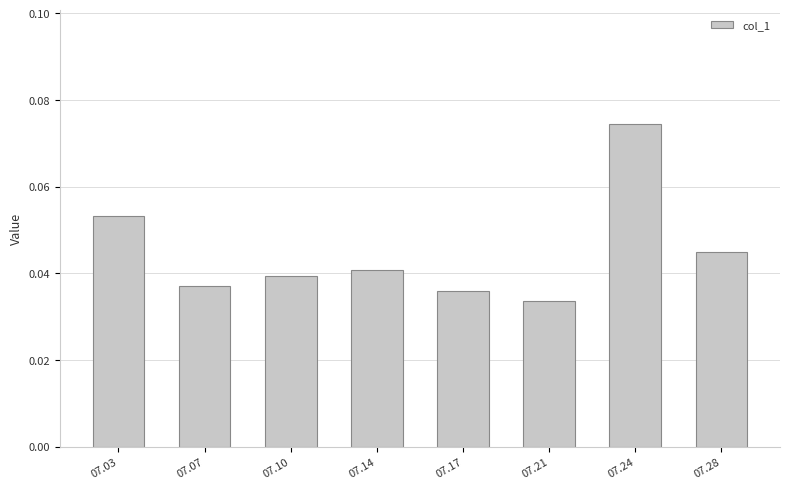

Rank the categories by value from lowest to highest.

07.21, 07.17, 07.07, 07.10, 07.14, 07.28, 07.03, 07.24